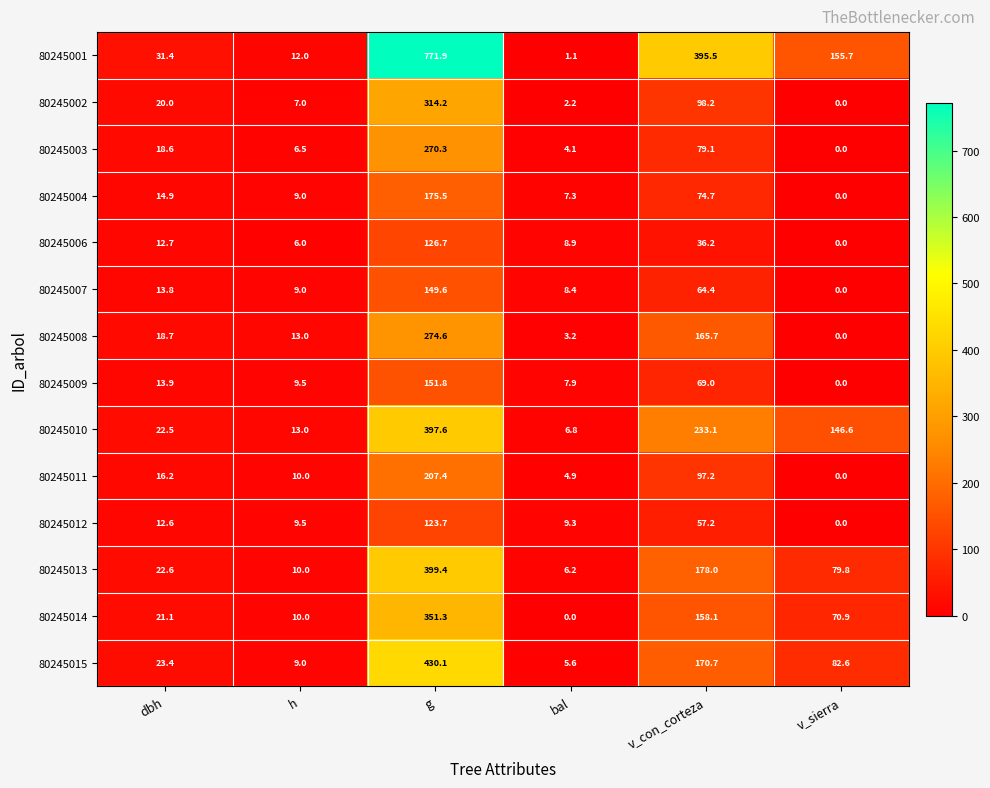

Is the value of 80245008 at dbh greater than the value of 80245012 at bal?

Yes